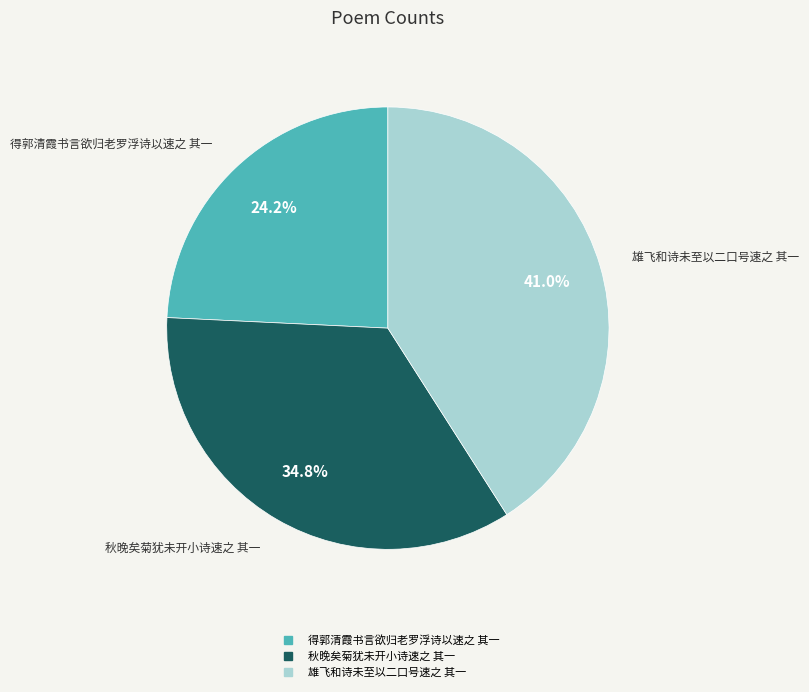

Which category has the smallest portion of the pie?

得郭清霞书言欲归老罗浮诗以速之 其一